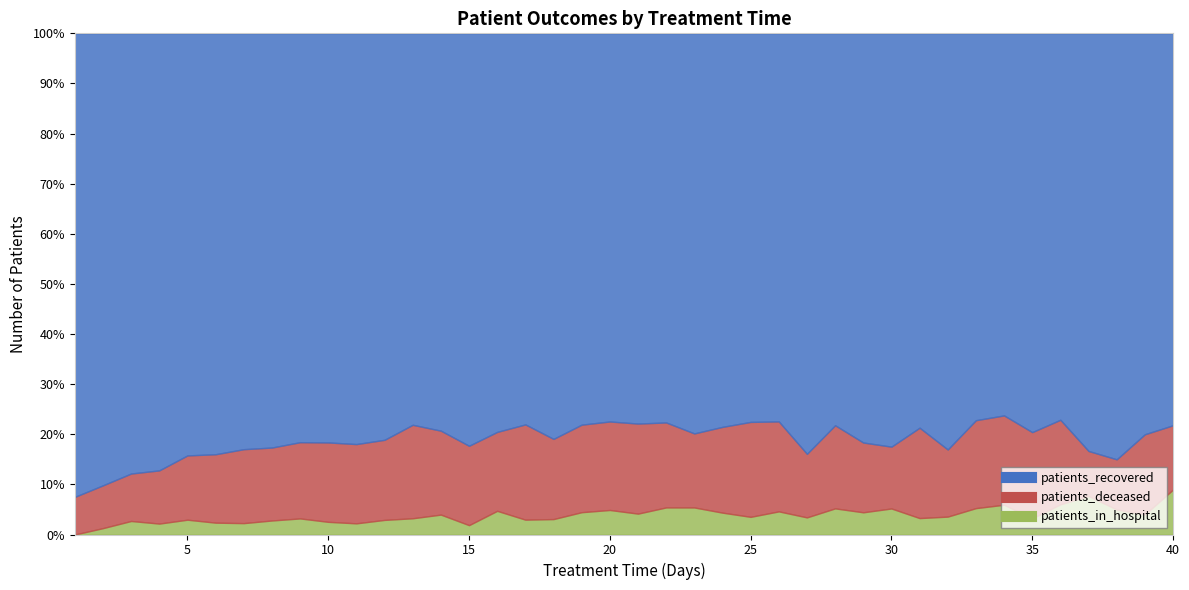

The patients_in_hospital series shows 3.5 at 25. True or false?

True